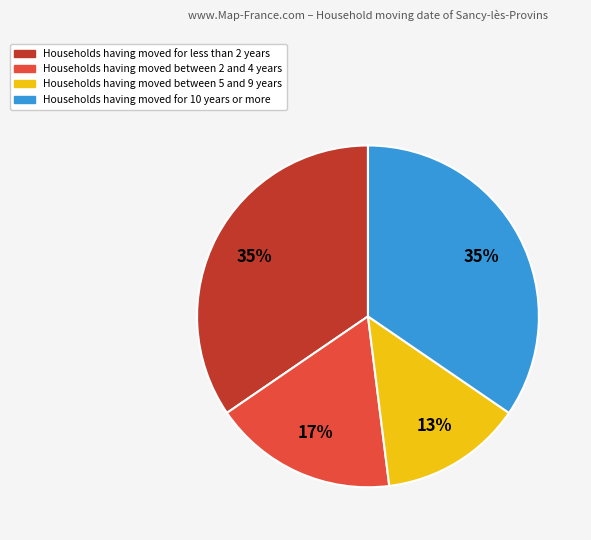

Is there any slice that represents more than half of the pie?

No